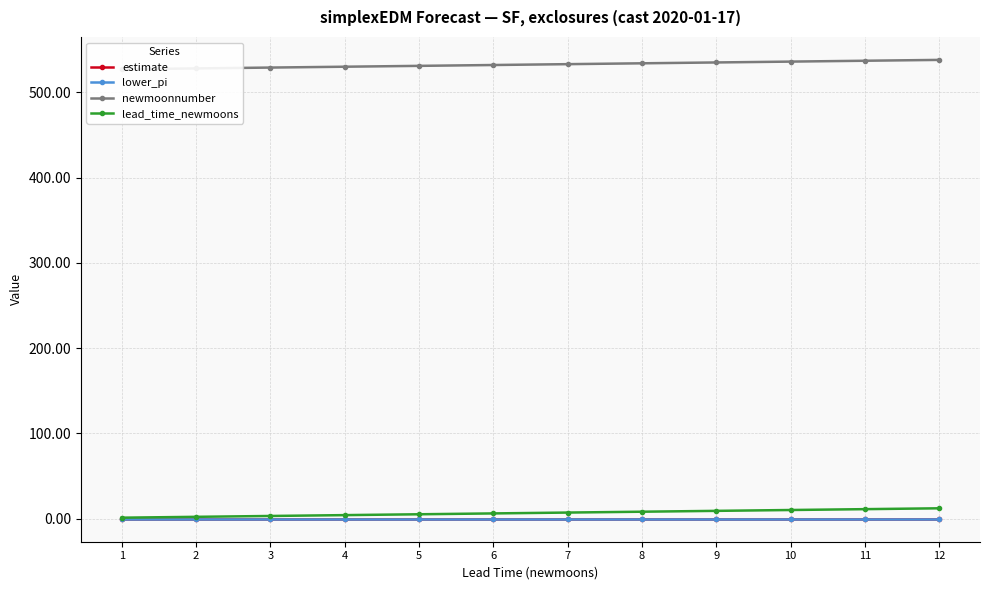

What are all the series names shown in the legend?

estimate, lower_pi, newmoonnumber, lead_time_newmoons